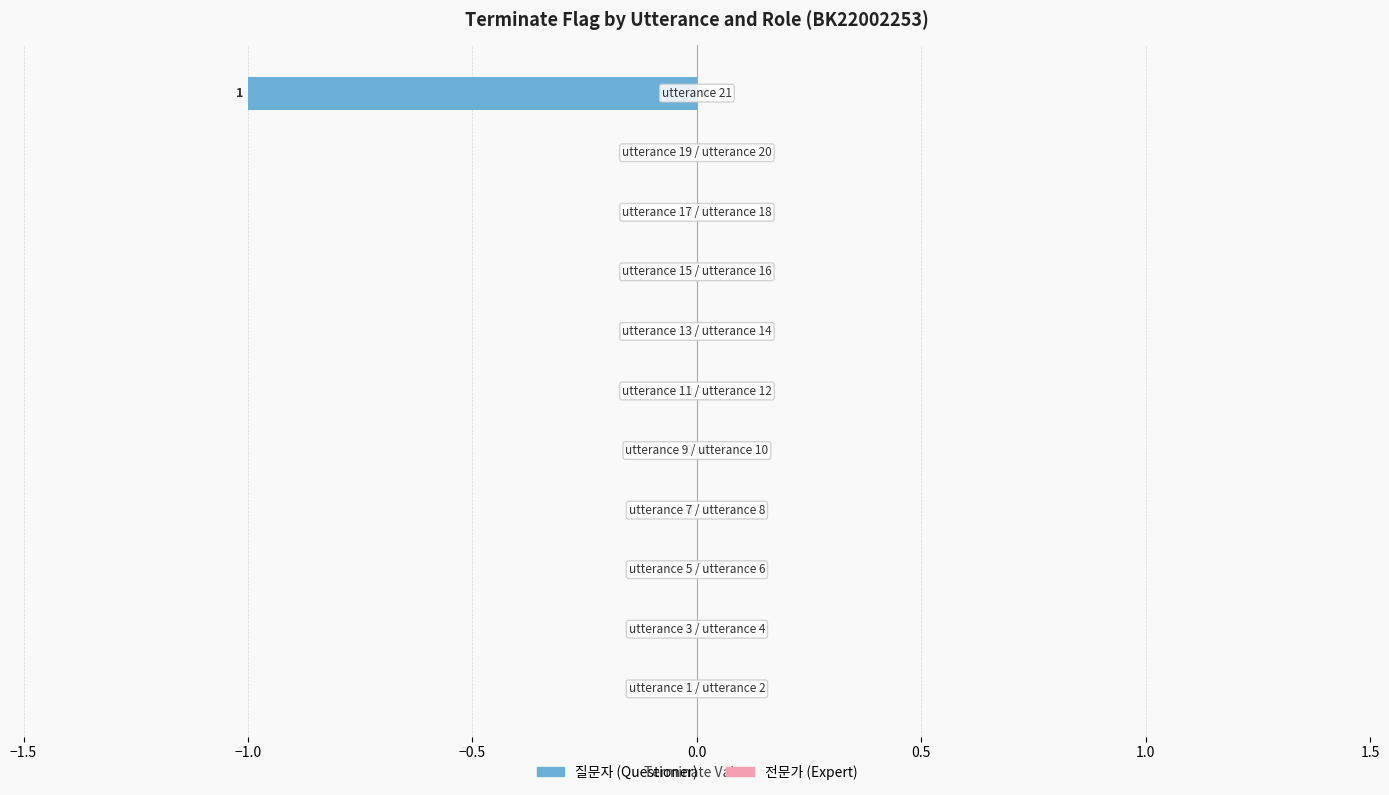

Count the number of categories in the chart.

11